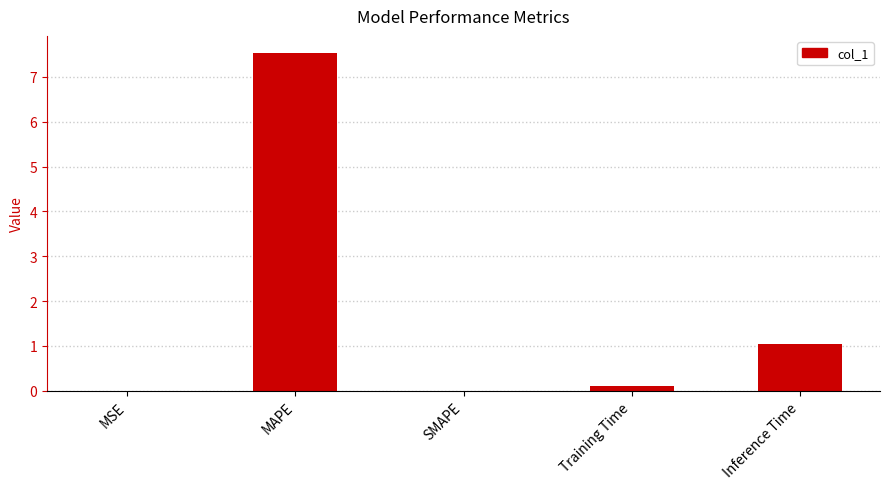

What is the average value?

1.7